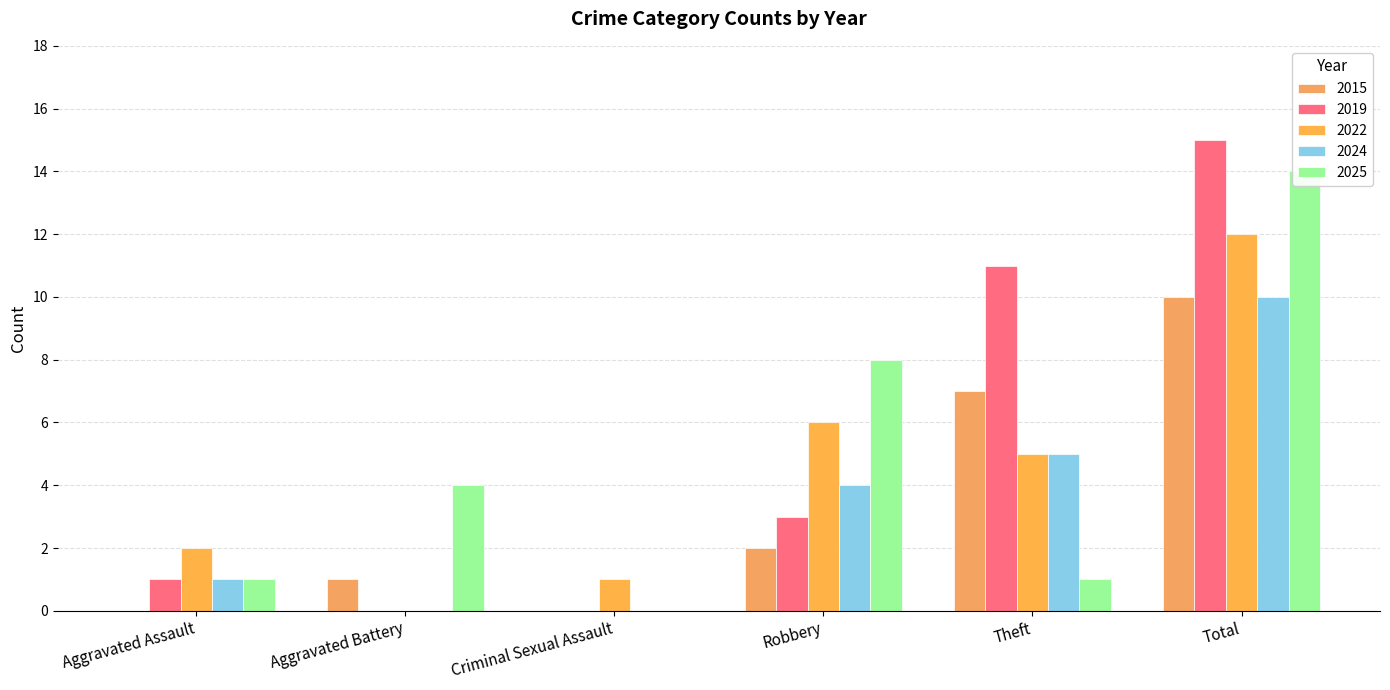

Reading right to left, transcribe all the data shown in this chart.

2015: Total=10	Theft=7	Robbery=2	Criminal Sexual Assault=0	Aggravated Battery=1	Aggravated Assault=0
2019: Total=15	Theft=11	Robbery=3	Criminal Sexual Assault=0	Aggravated Battery=0	Aggravated Assault=1
2022: Total=12	Theft=5	Robbery=6	Criminal Sexual Assault=1	Aggravated Battery=0	Aggravated Assault=2
2024: Total=10	Theft=5	Robbery=4	Criminal Sexual Assault=0	Aggravated Battery=0	Aggravated Assault=1
2025: Total=14	Theft=1	Robbery=8	Criminal Sexual Assault=0	Aggravated Battery=4	Aggravated Assault=1